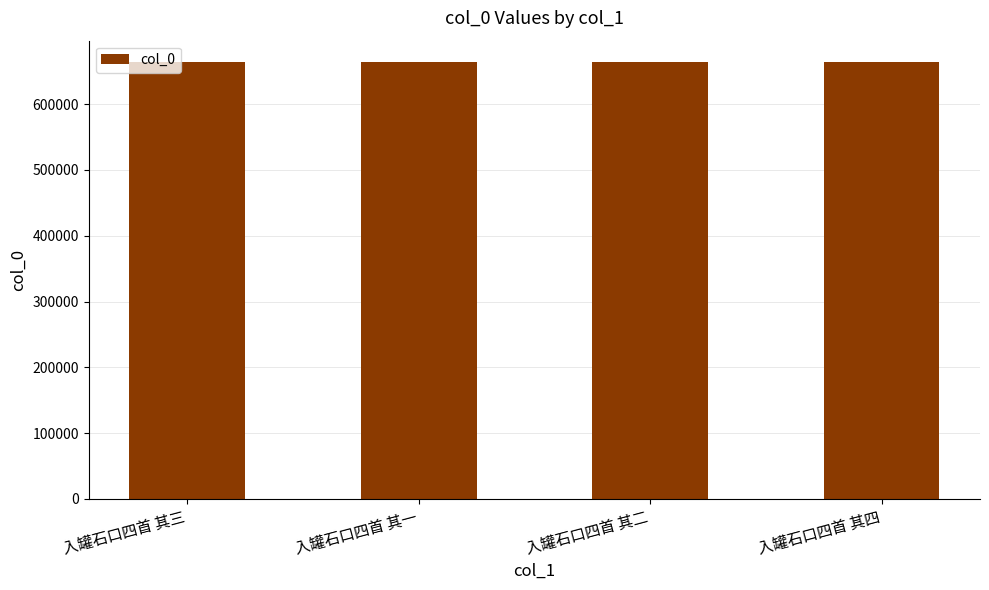

What is the sum of the values at 入罐石口四首 其二 and 入罐石口四首 其三?

1326743